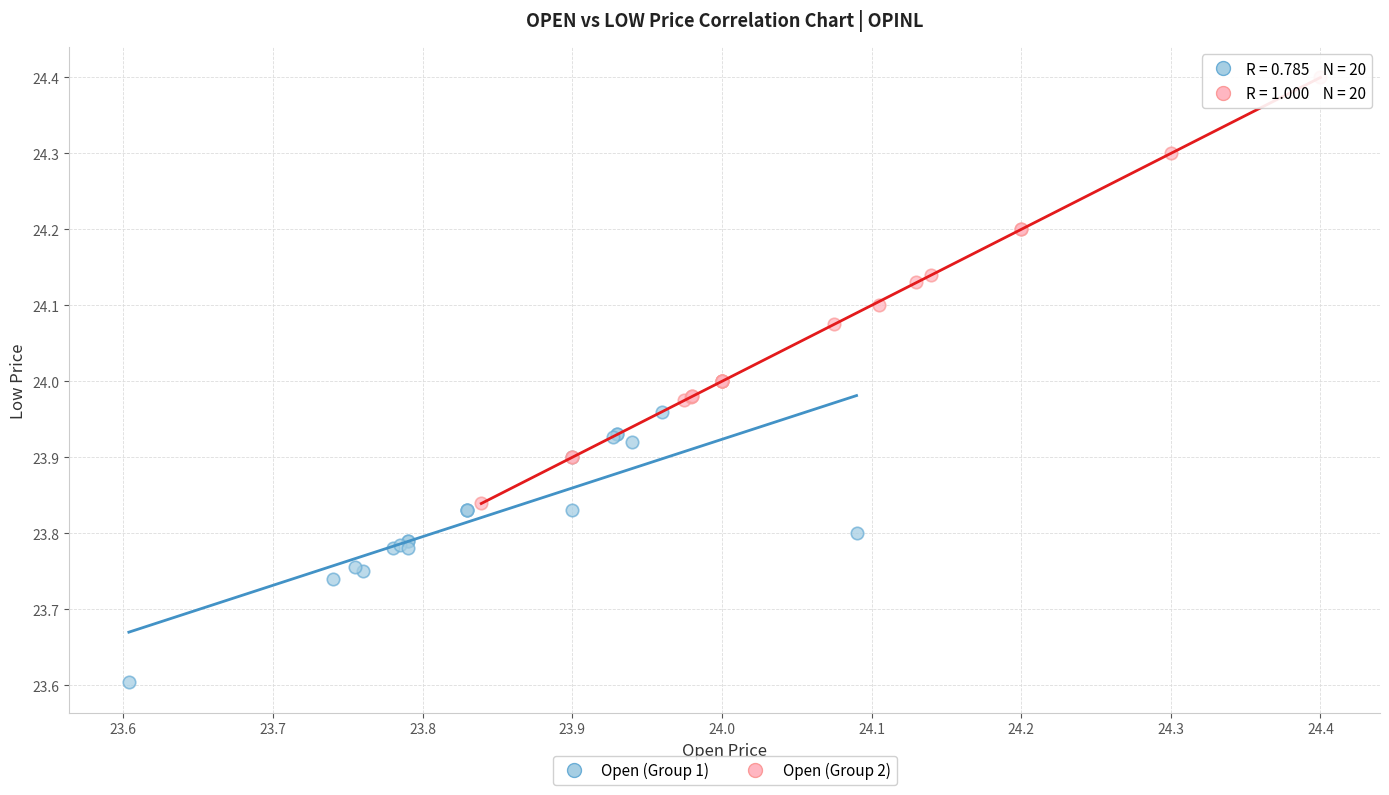

Which series reaches the minimum Y coordinate?

Open (Group 1)